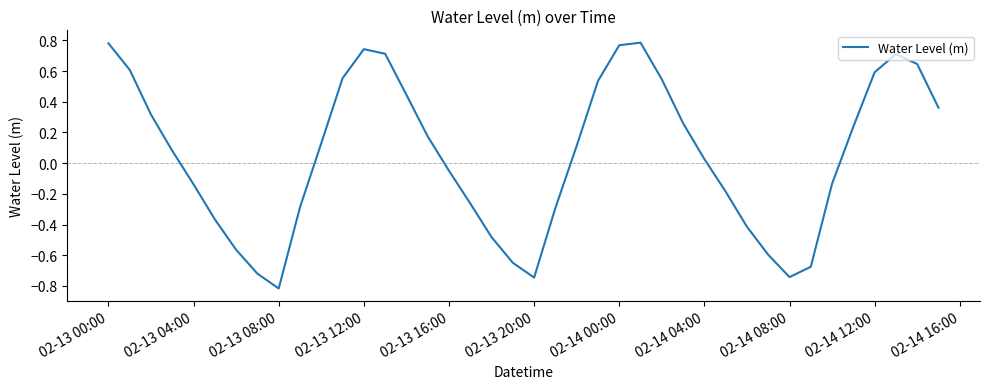

What is the smallest value displayed?

-0.8